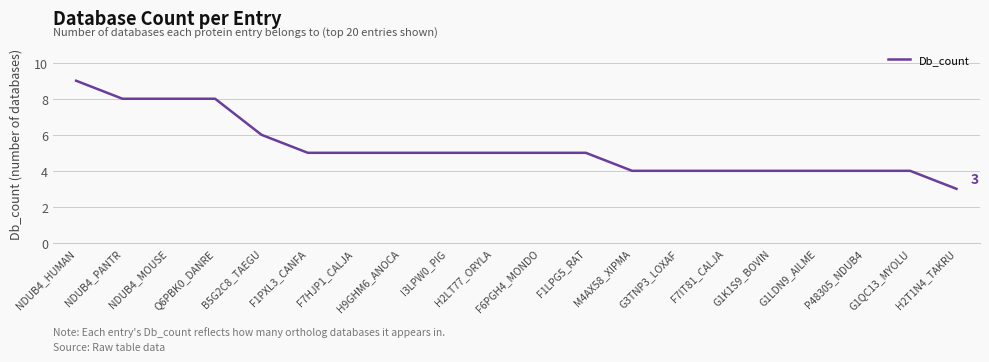

The chart shows a value of 8 at B5G2C8_TAEGU. True or false?

False